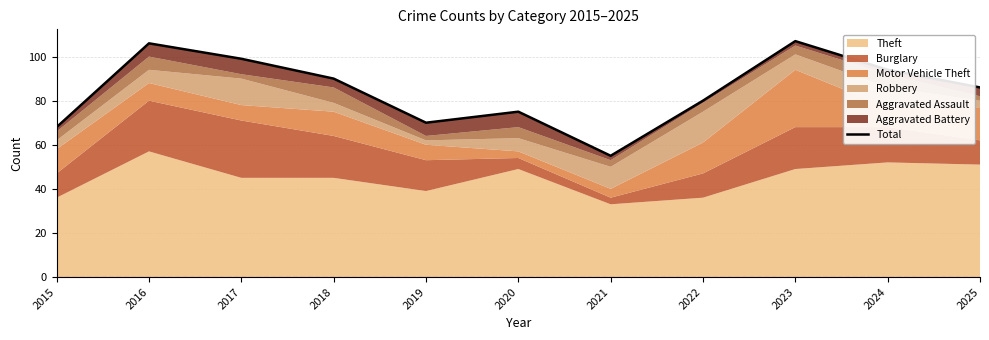

What is the value of the 9th point from the left?

107